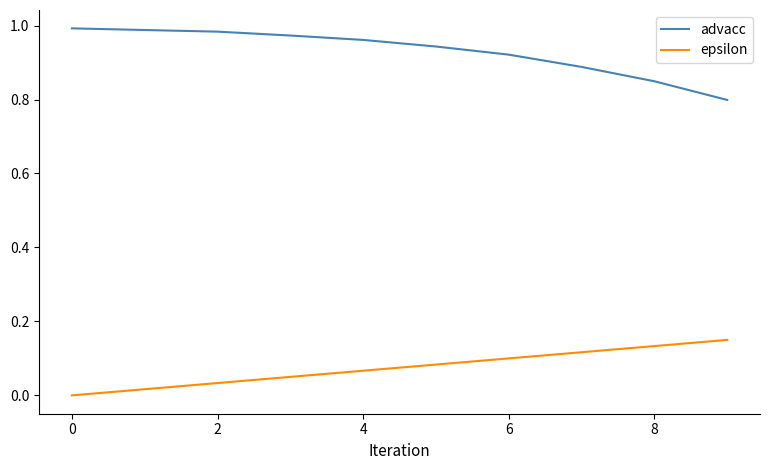

How many epsilon values are between 0 and 1?

10